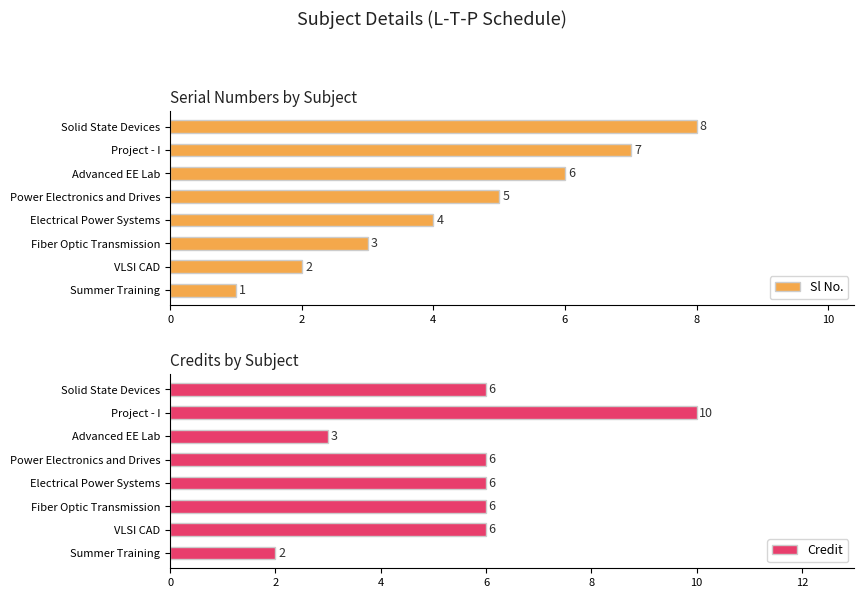

Rank the series by their average value, from highest to lowest.

Credit, Sl No.